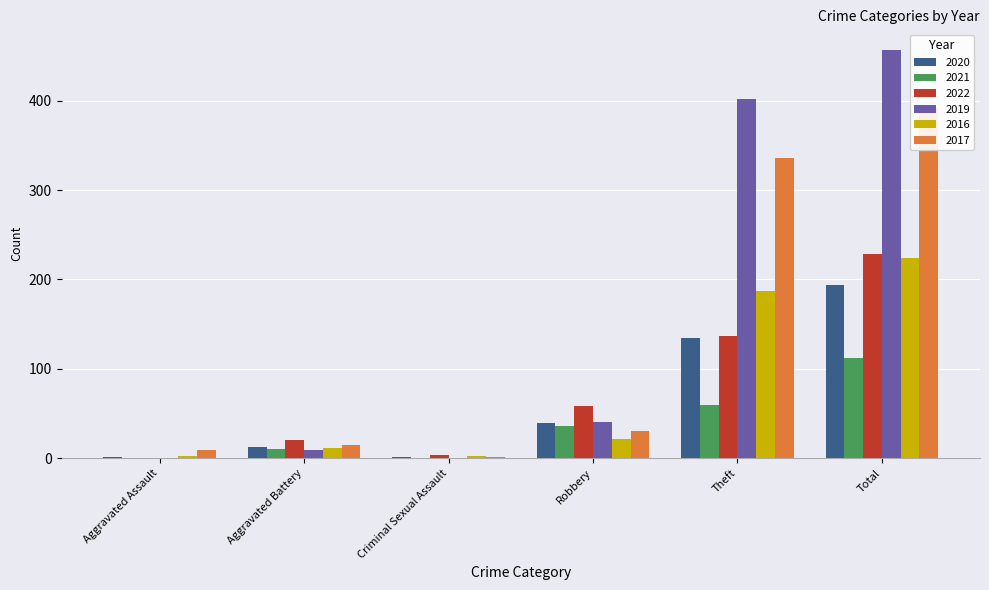

Reading left to right, list all the values displayed in this chart.

2020: 1	13	1	40	135	194
2021: 0	10	0	36	60	112
2022: 0	20	4	59	137	229
2019: 0	9	0	41	402	457
2016: 2	11	2	22	187	224
2017: 9	15	1	31	336	392